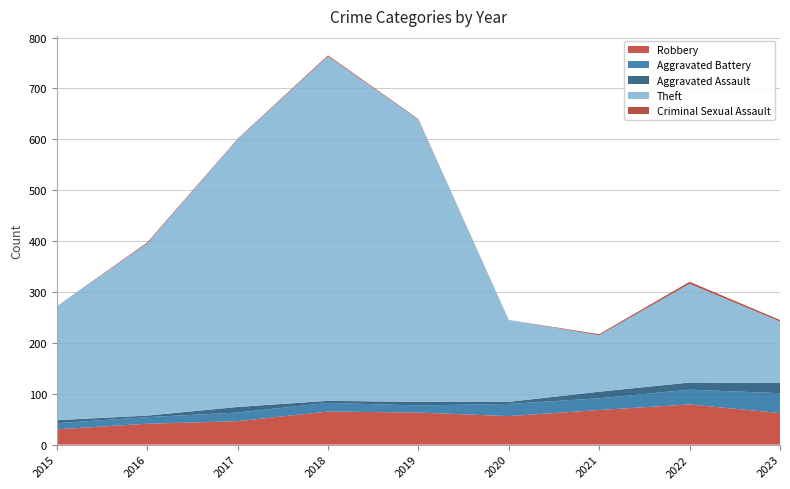

Reading left to right, list all the values displayed in this chart.

Robbery: 2015=30	2016=41	2017=46	2018=65	2019=63	2020=56	2021=68	2022=79	2023=62
Aggravated Battery: 2015=12	2016=13	2017=17	2018=17	2019=14	2020=24	2021=23	2022=29	2023=39
Aggravated Assault: 2015=6	2016=3	2017=11	2018=4	2019=7	2020=4	2021=13	2022=14	2023=20
Theft: 2015=224	2016=338	2017=526	2018=677	2019=555	2020=161	2021=111	2022=194	2023=121
Criminal Sexual Assault: 2015=0	2016=2	2017=1	2018=2	2019=1	2020=0	2021=2	2022=4	2023=3